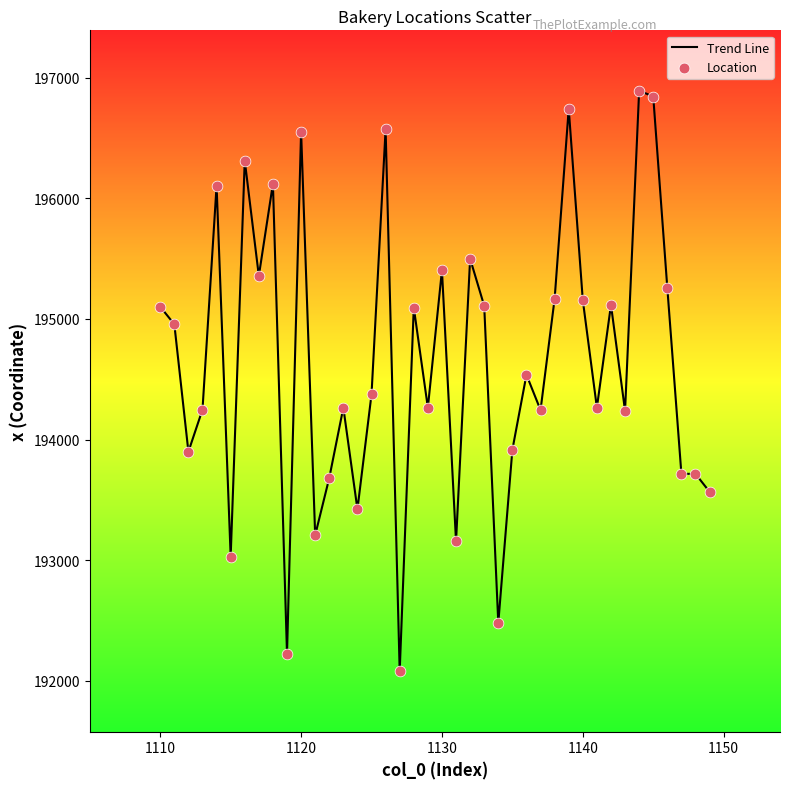

What is the maximum value shown in the chart?

196892.1